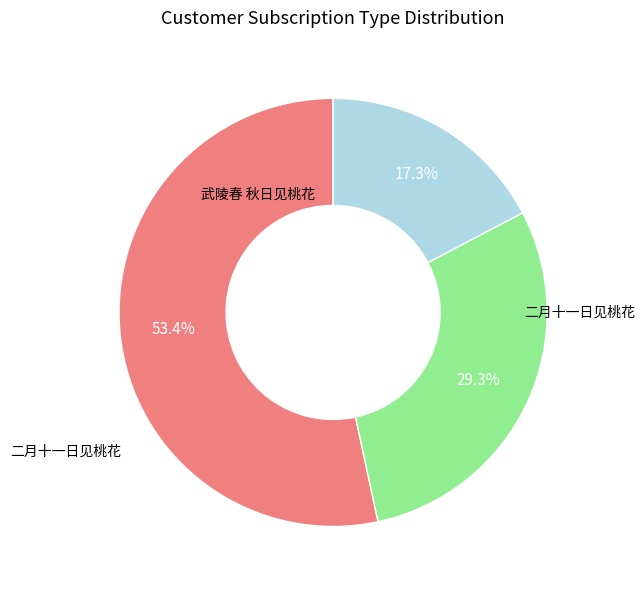

Does any single category account for the majority?

Yes